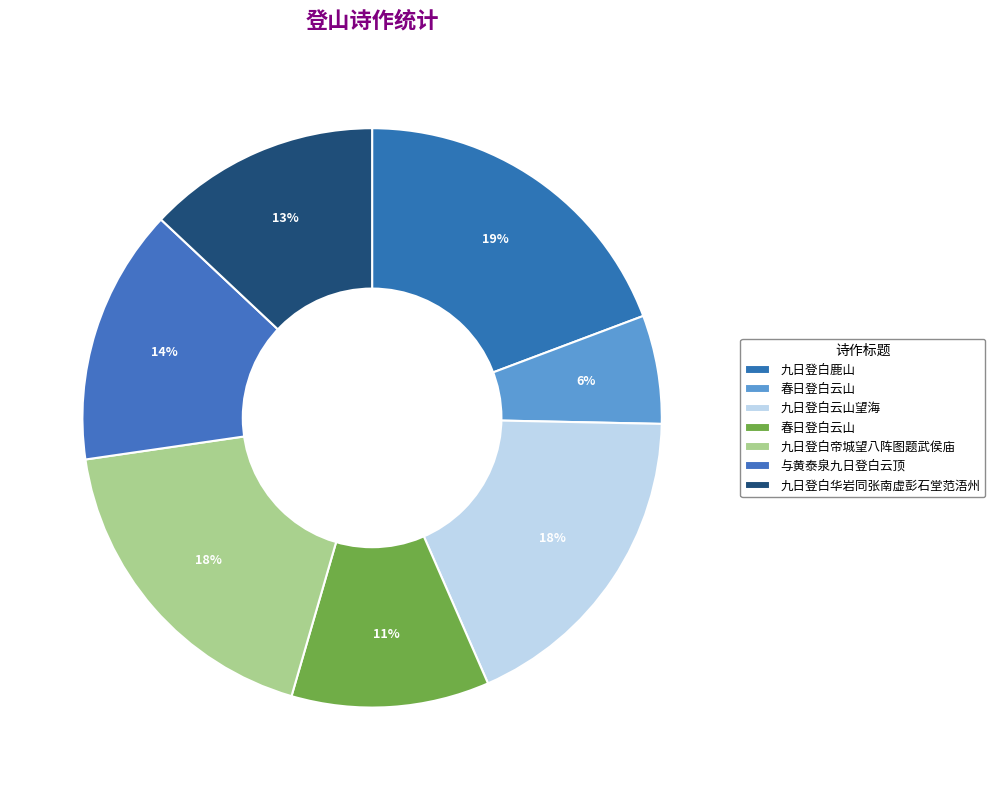

How many slices are in this pie chart?

7